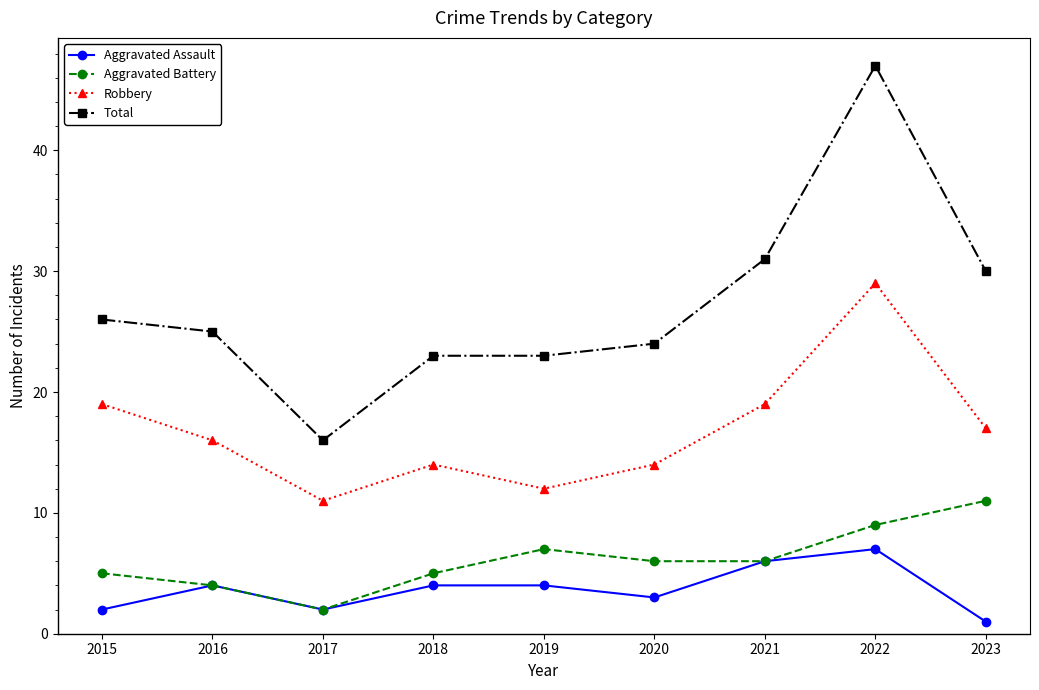

How many lines are shown in the chart?

4